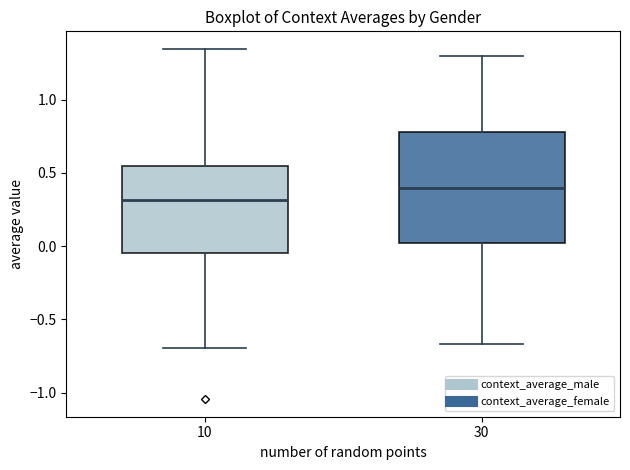

Which box is the tallest, from its lower edge to its upper edge?

30